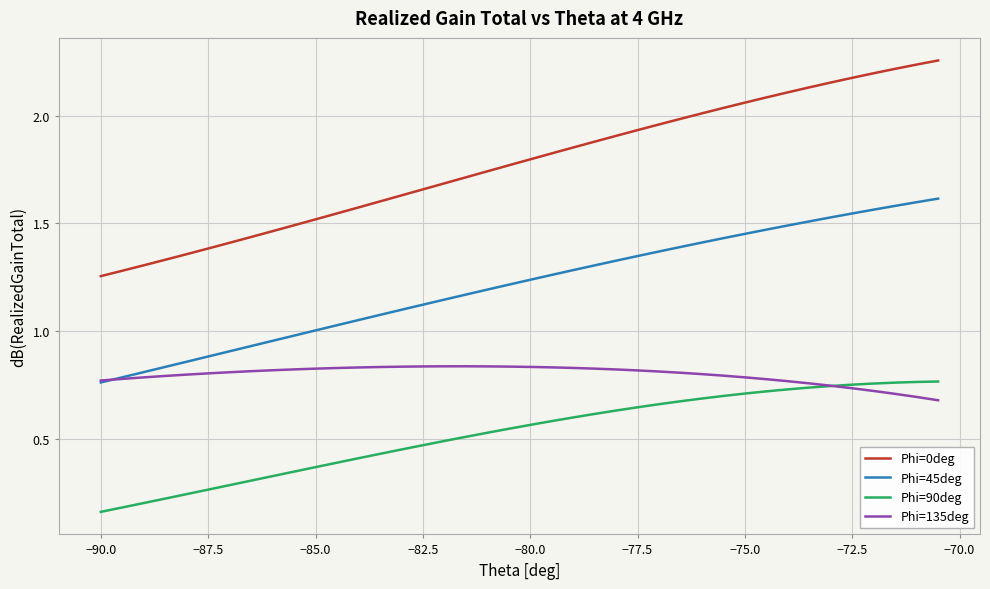

Count the Phi=90deg values in the range 0 to 1.

40